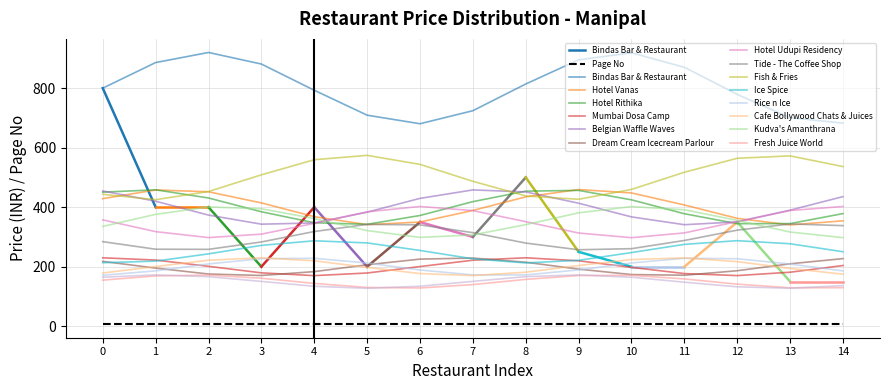

True or false: Page No has more than 2 points higher than both neighbors.

False